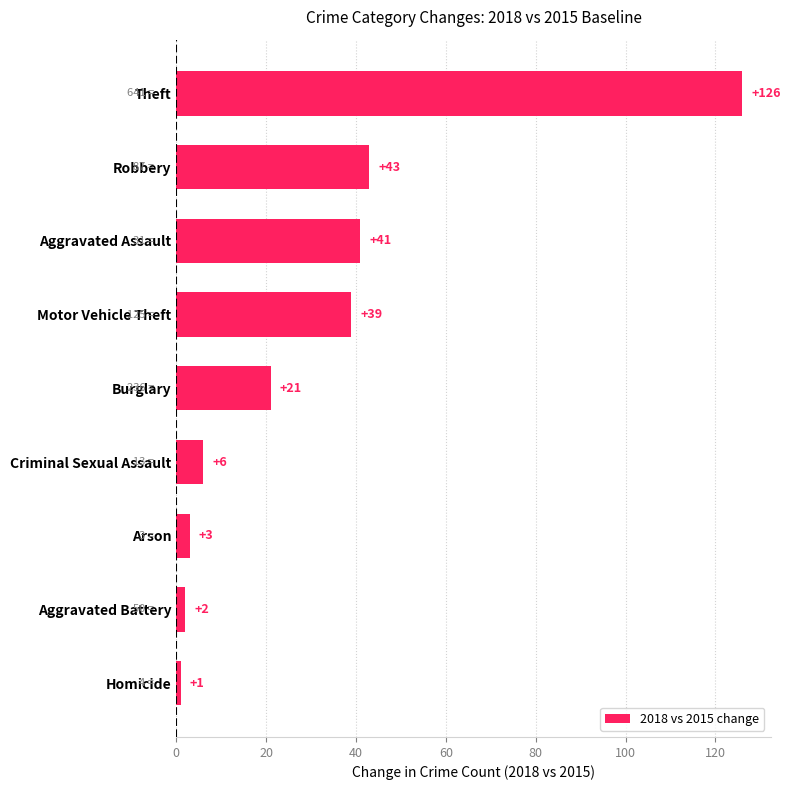

True or false: the data shows 6 at Criminal Sexual Assault.

True